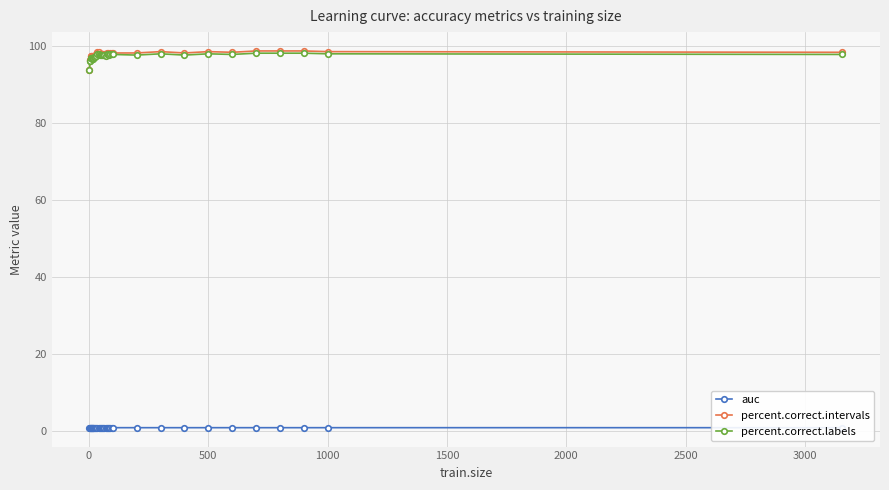

What is the greatest value displayed?

98.6